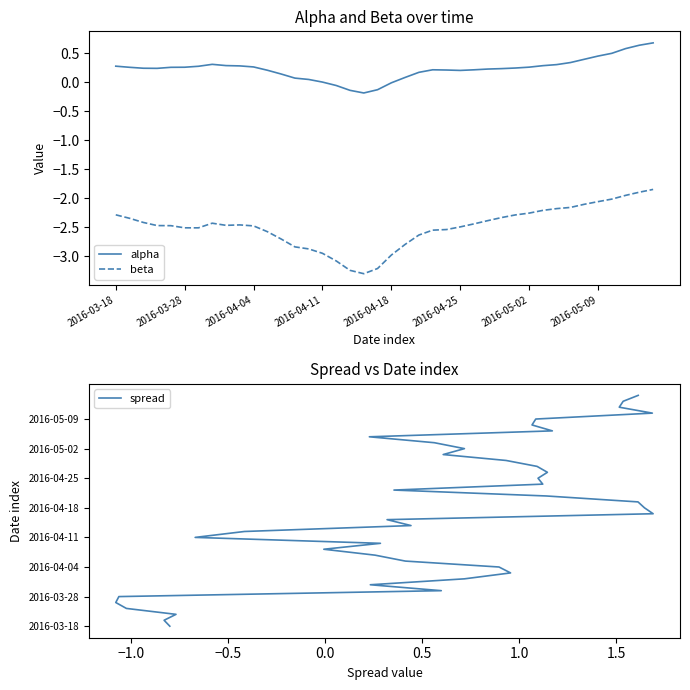

True or false: beta has a value of -1.4 at 2016-04-11.

False